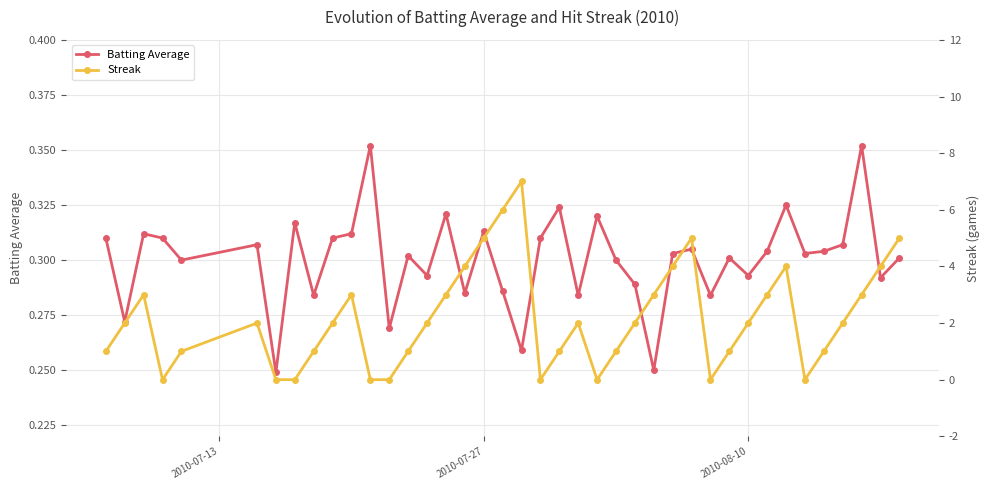

What are all the series names shown in the legend?

Batting Average, Streak